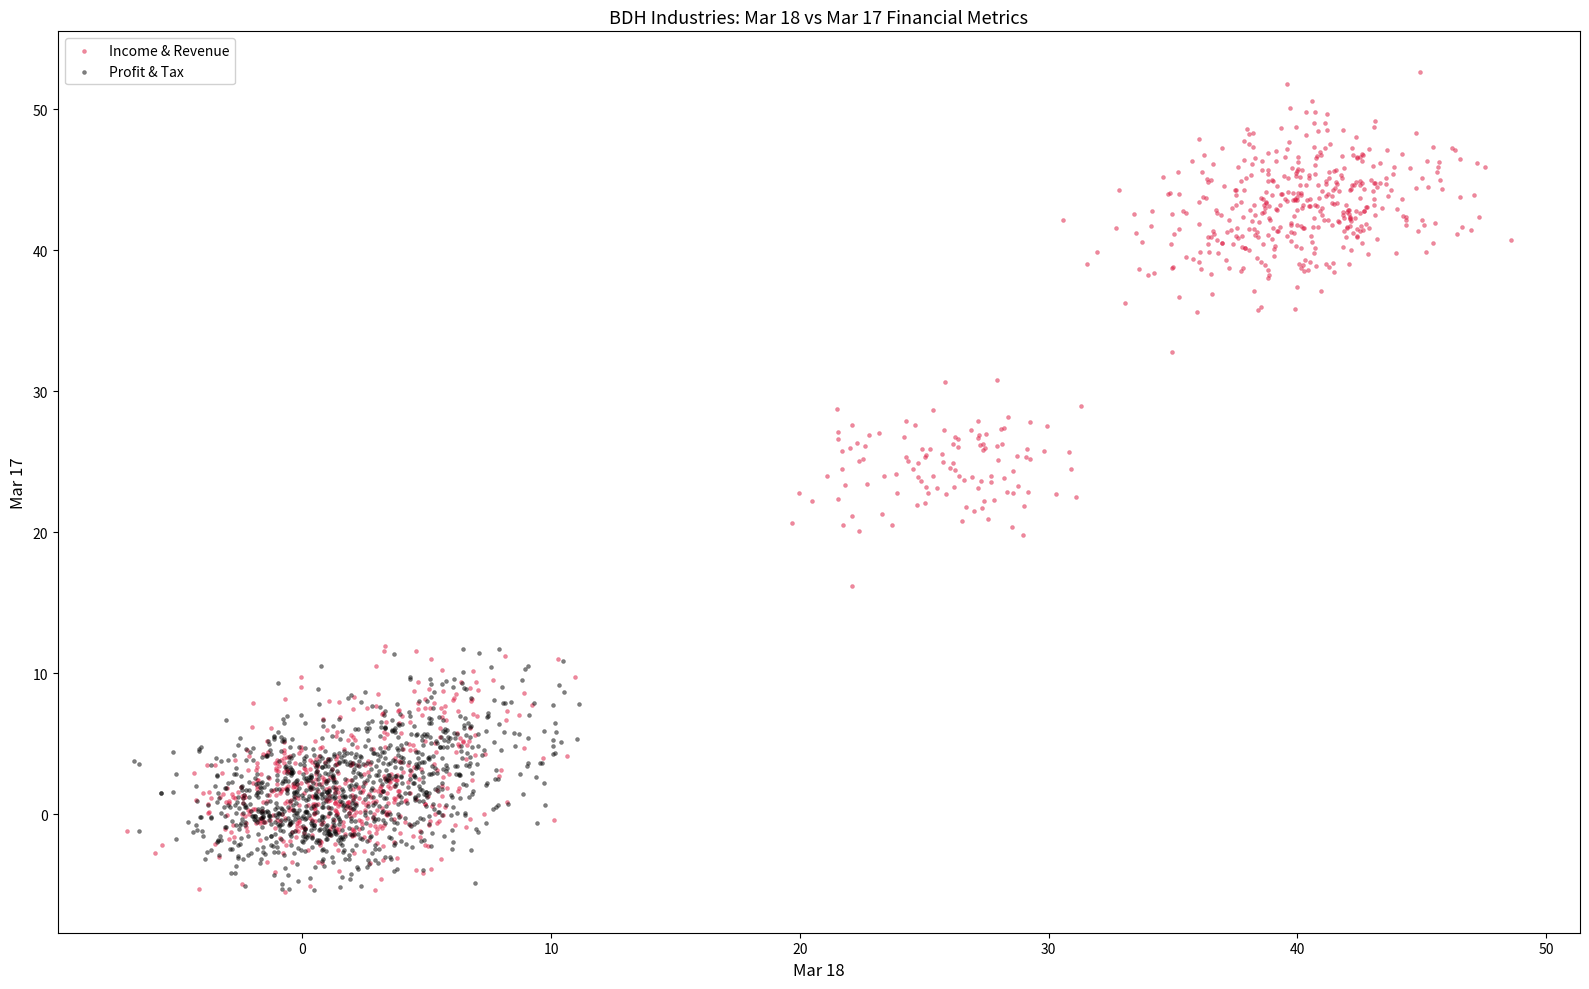

Which series has the widest spread of Y values?

Income & Revenue